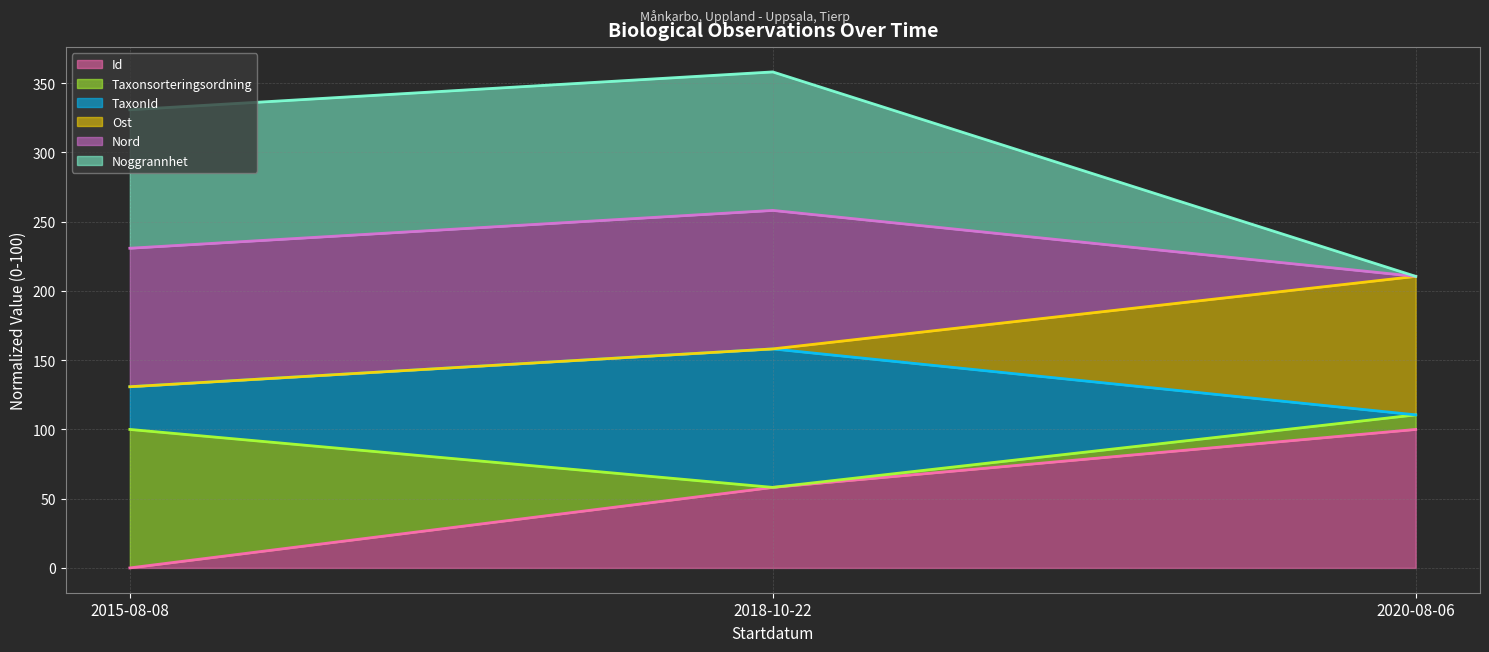

Does the chart have visible grid lines?

Yes